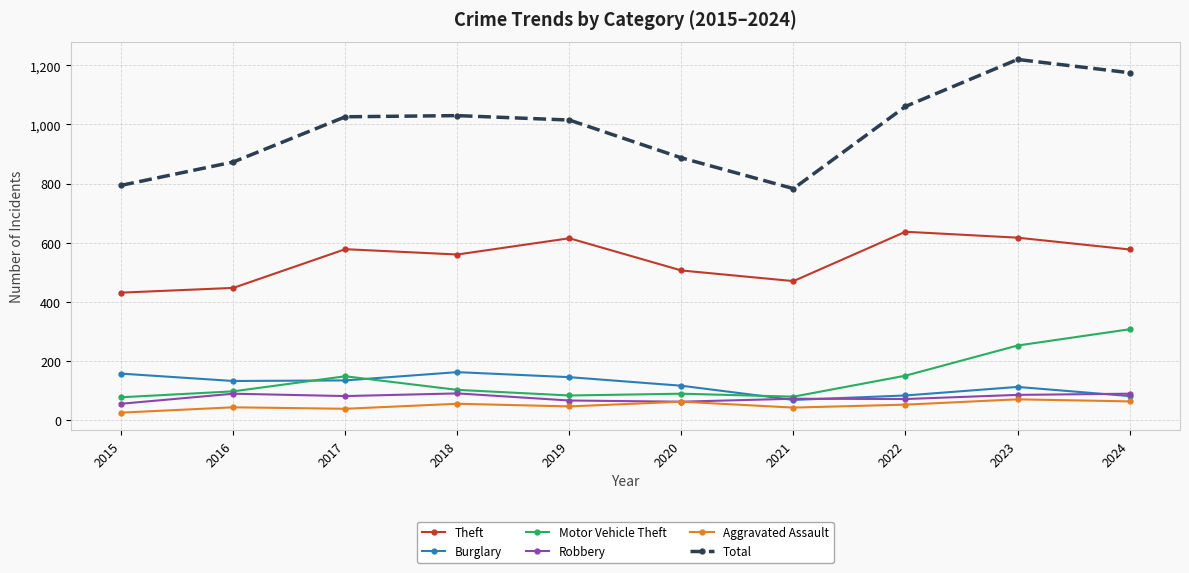

What is the spread (max minus min) of values at 2021?

741